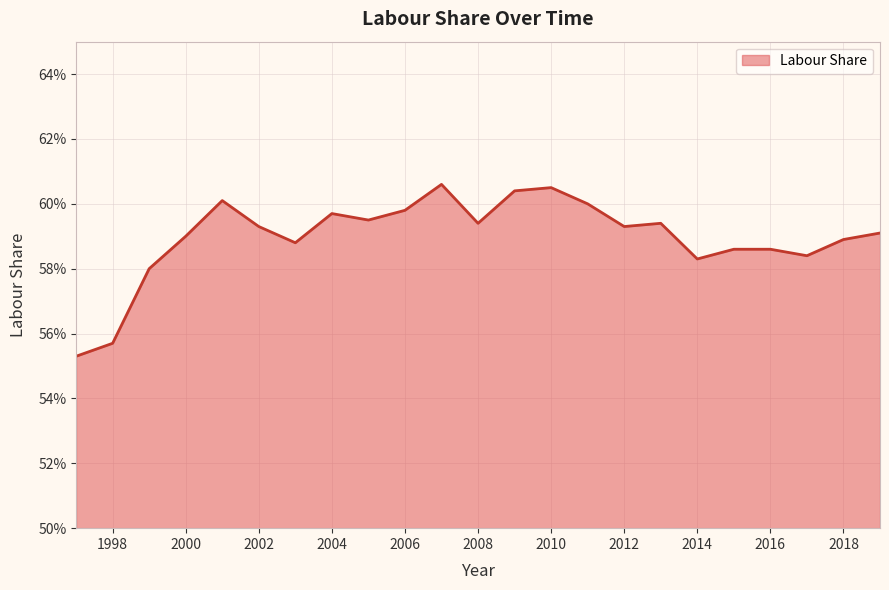

Reading left to right, transcribe all the data shown in this chart.

1997=0.6	1998=0.6	1999=0.6	2000=0.6	2001=0.6	2002=0.6	2003=0.6	2004=0.6	2005=0.6	2006=0.6	2007=0.6	2008=0.6	2009=0.6	2010=0.6	2011=0.6	2012=0.6	2013=0.6	2014=0.6	2015=0.6	2016=0.6	2017=0.6	2018=0.6	2019=0.6